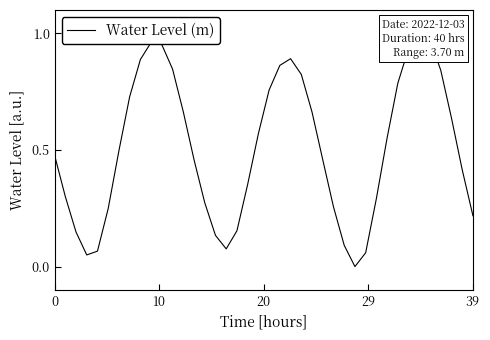

Between 29 and 18, which is larger?

18